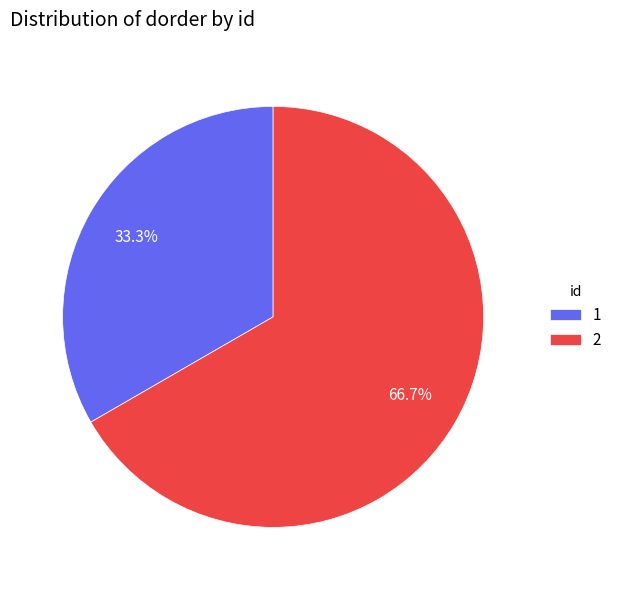

What is the majority slice?

2